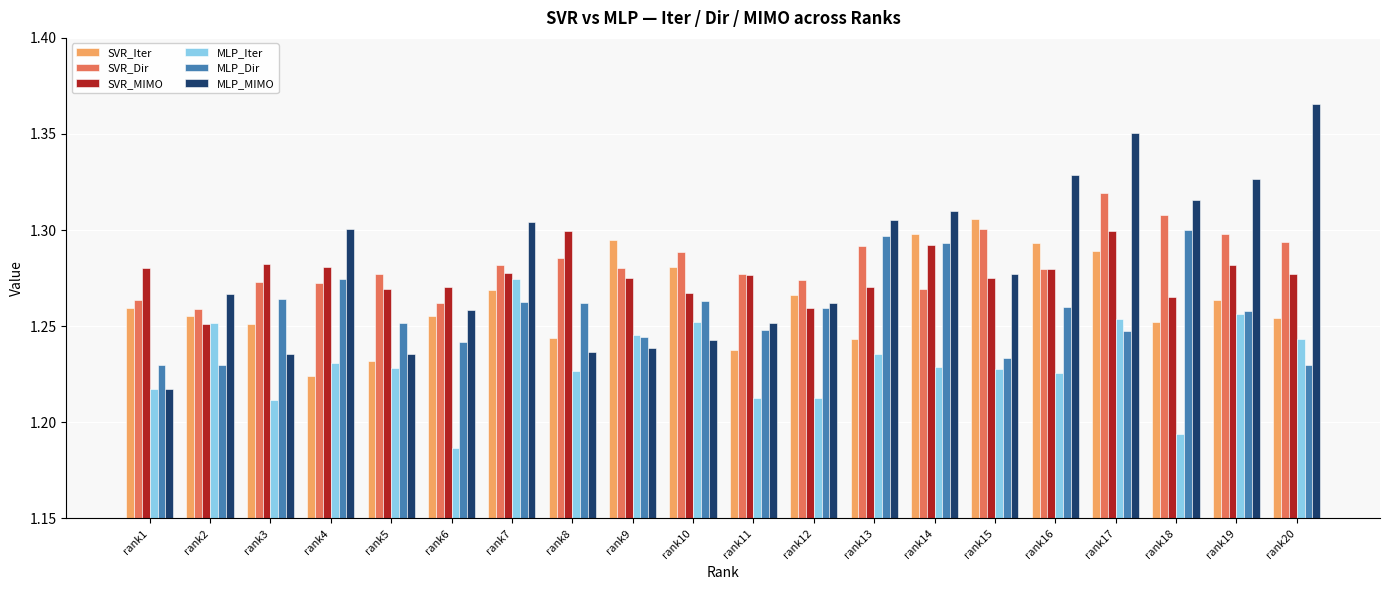

At how many categories does at least one series exceed 1?

20